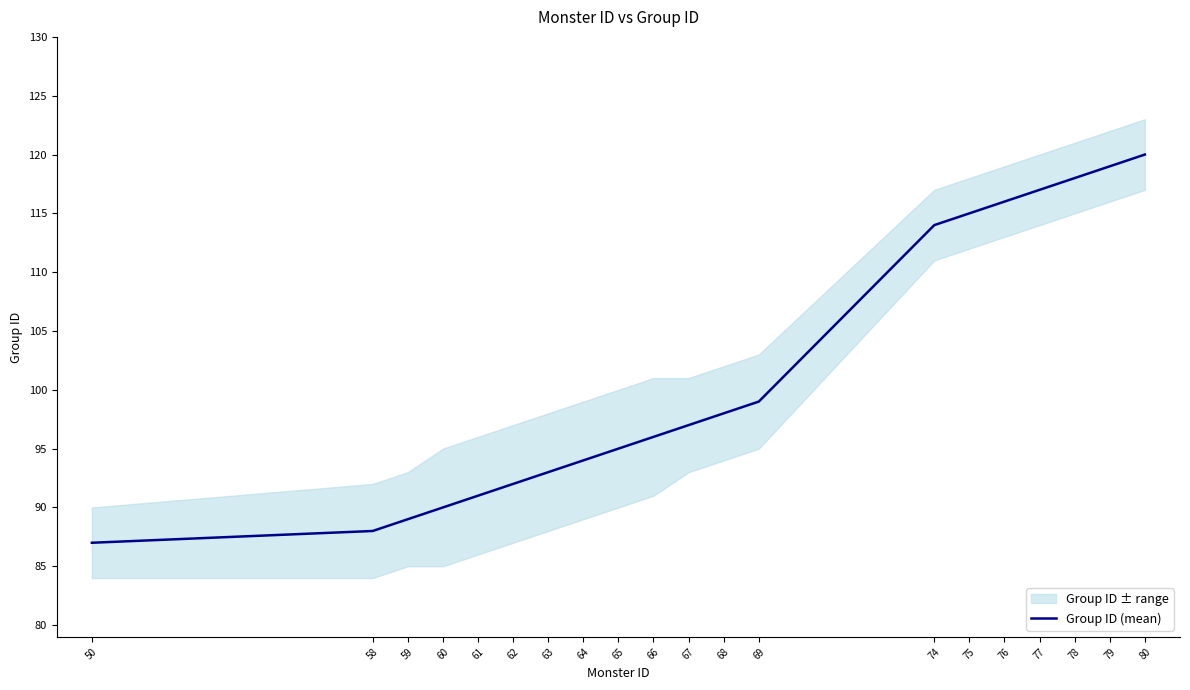

Where does the data first go above 97?

68